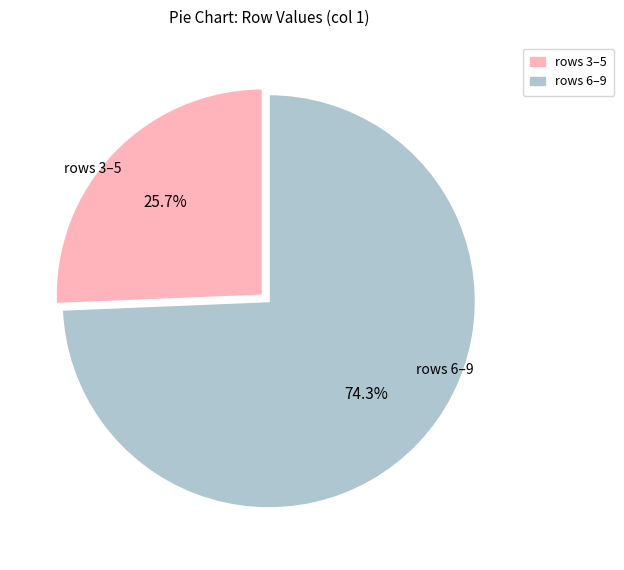

Is there any slice that represents more than half of the pie?

Yes